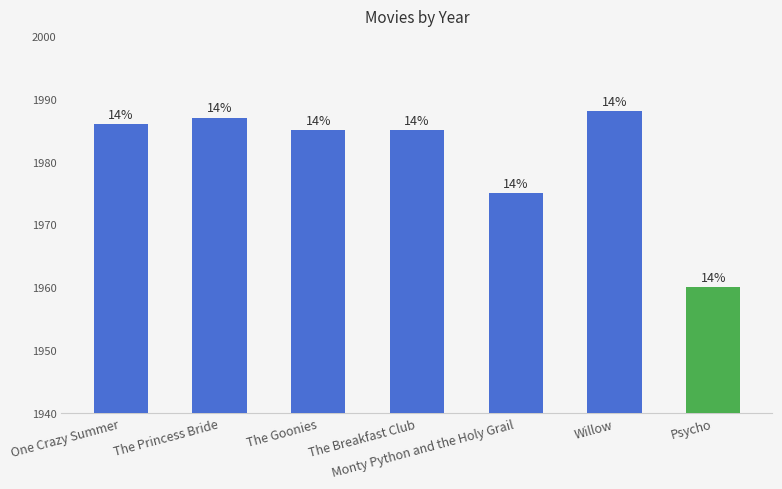

List the labels in order of value, smallest first.

Psycho, Monty Python and the Holy Grail, The Goonies, The Breakfast Club, One Crazy Summer, The Princess Bride, Willow